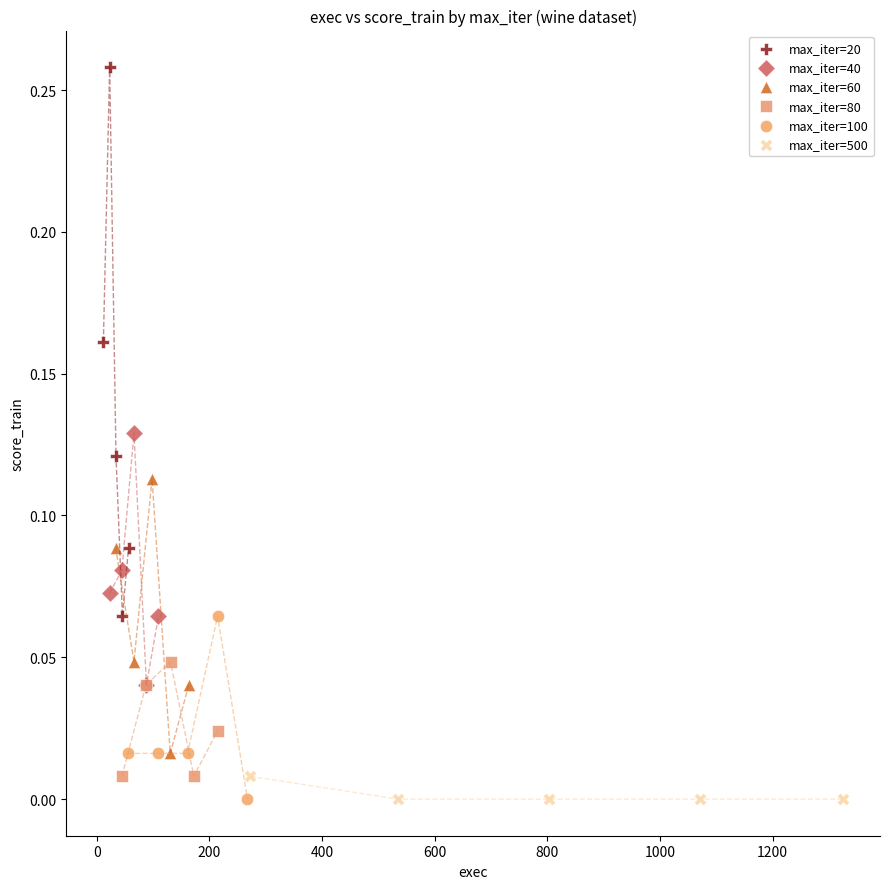

What are all the series names shown in the legend?

max_iter=20, max_iter=40, max_iter=60, max_iter=80, max_iter=100, max_iter=500